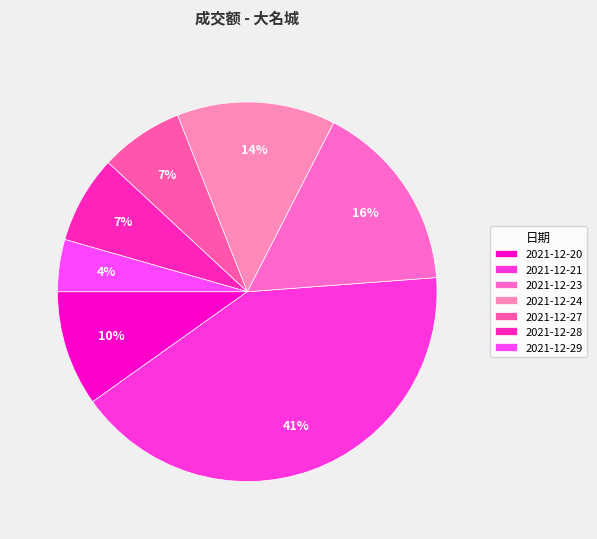

How many segments does this pie chart have?

7